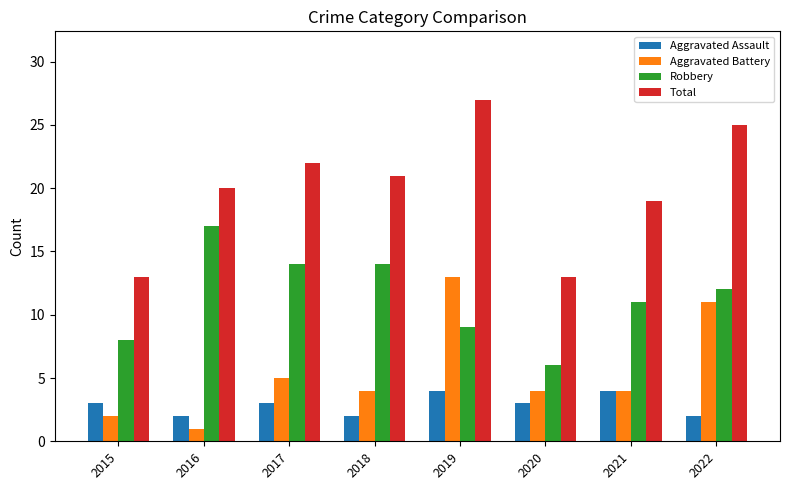

Which series changed the most between 2015 and 2022?

Total